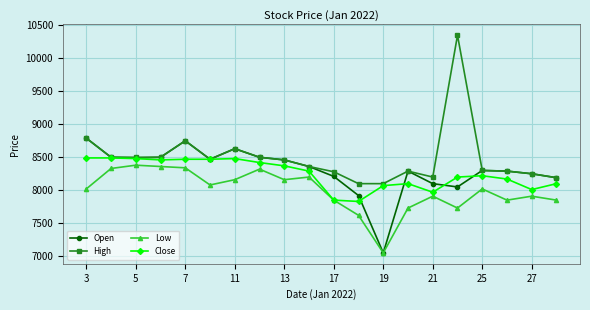

What are all the series names shown in the legend?

Open, High, Low, Close